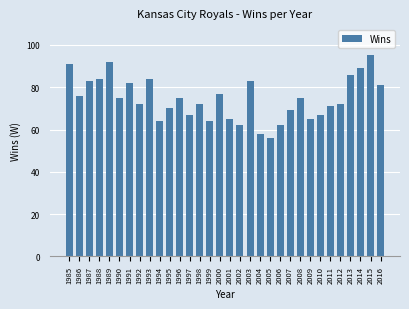

At which category does the chart reach its peak across all series?

2015